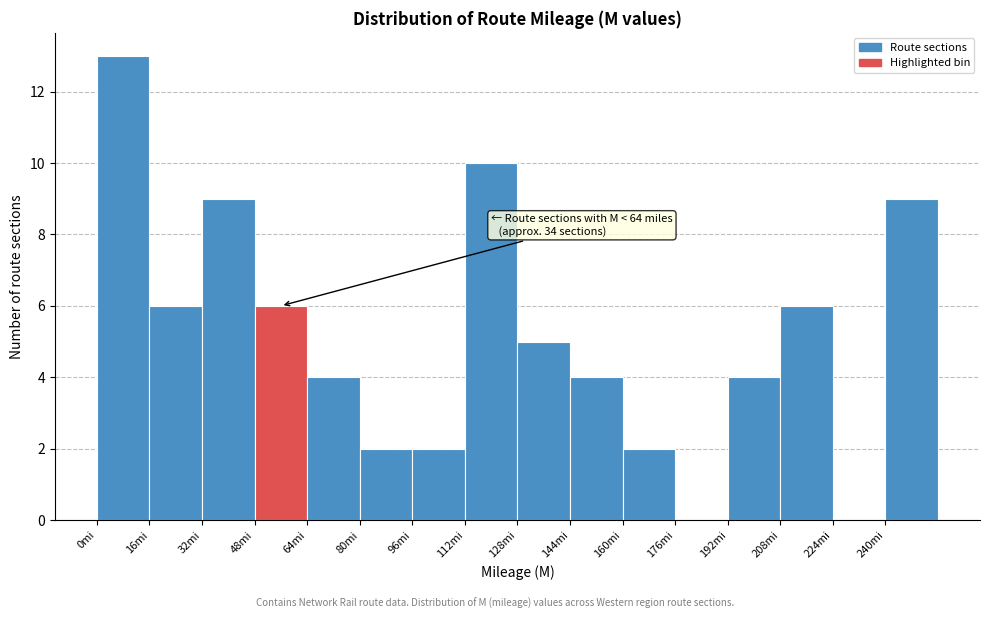

Over which range of the x-axis is the bar tallest?

0 to 16